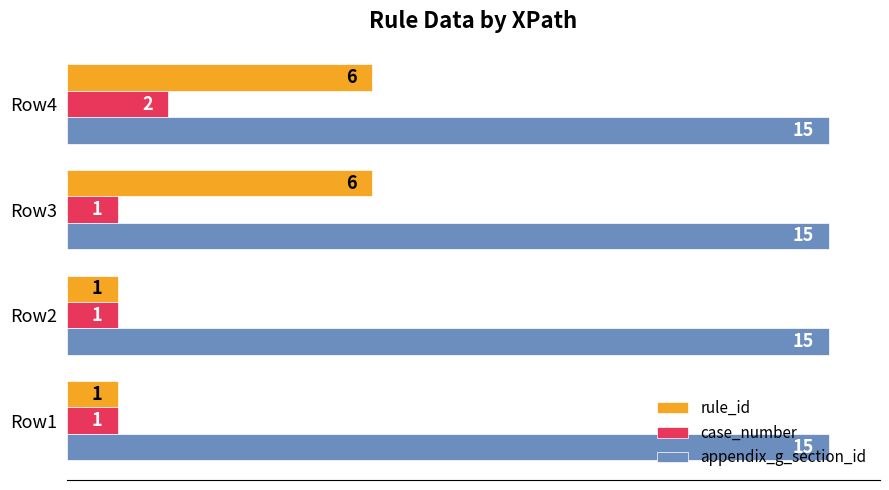

What is the greatest value displayed?

15